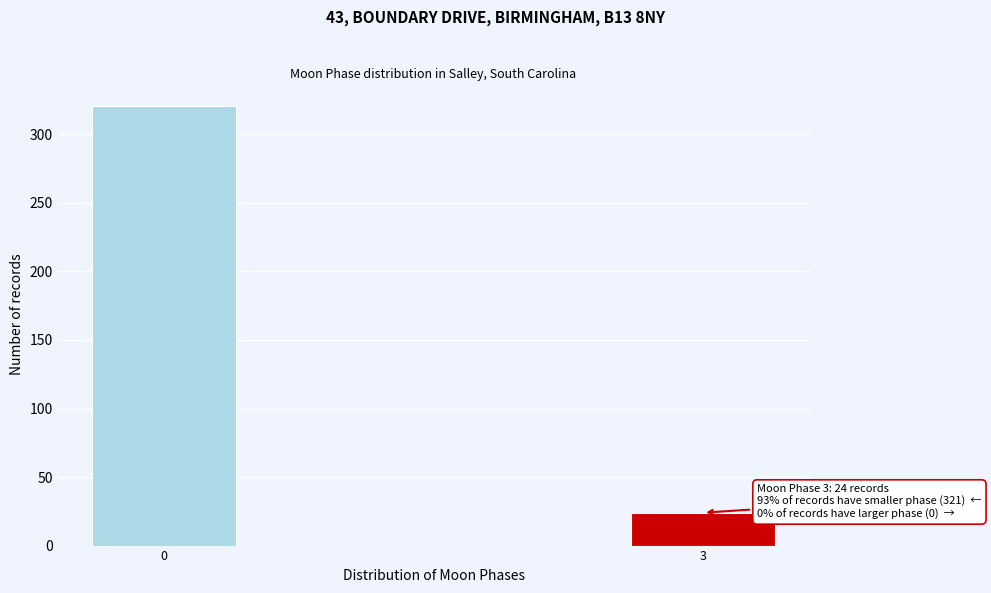

Reading left to right, what are all the values shown in this chart?

321	24